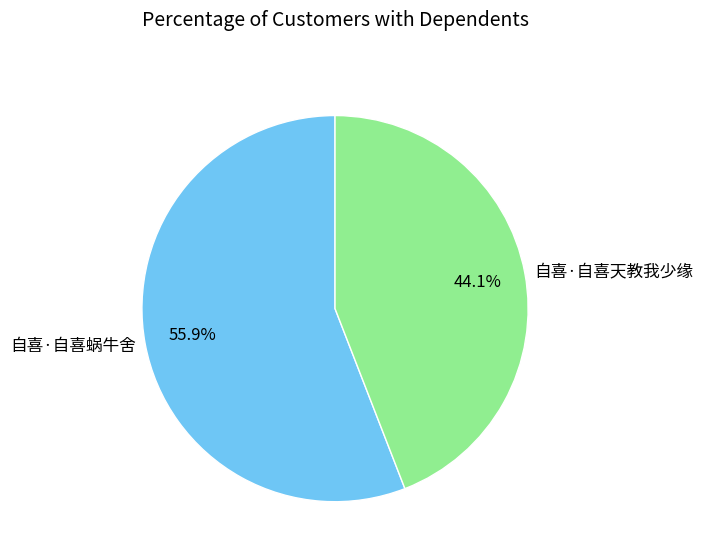

What portion of the pie excludes 自喜·自喜蜗牛舍?

44.1%